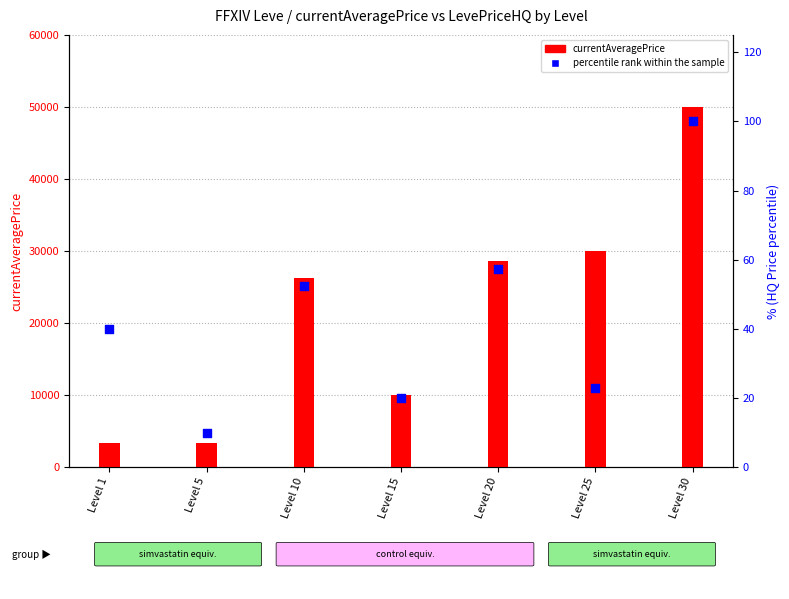

Which series has the largest total across all categories?

currentAveragePrice